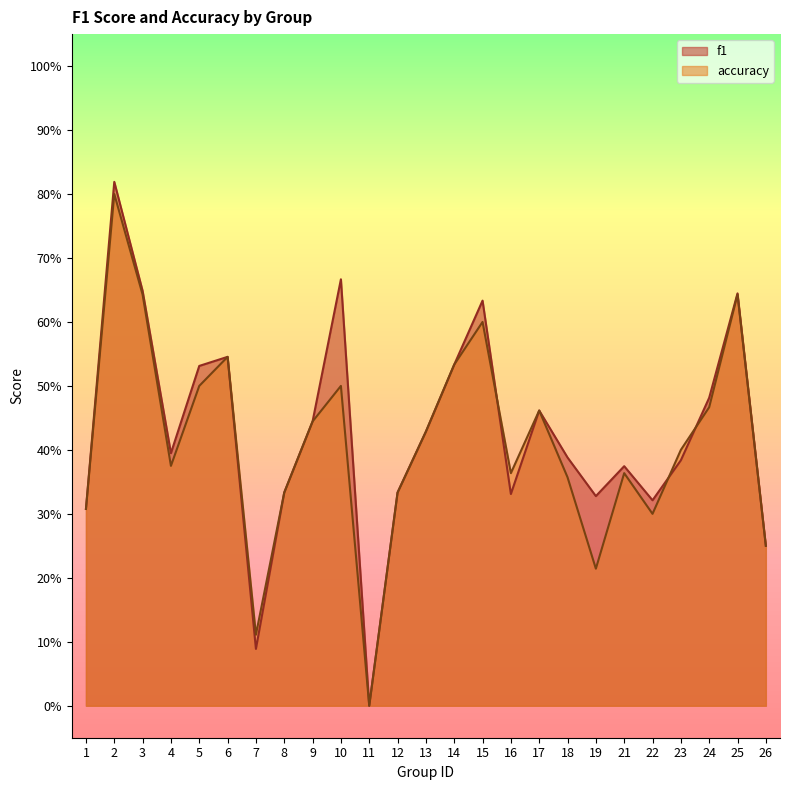

Does the chart display data point markers on the line(s)?

No